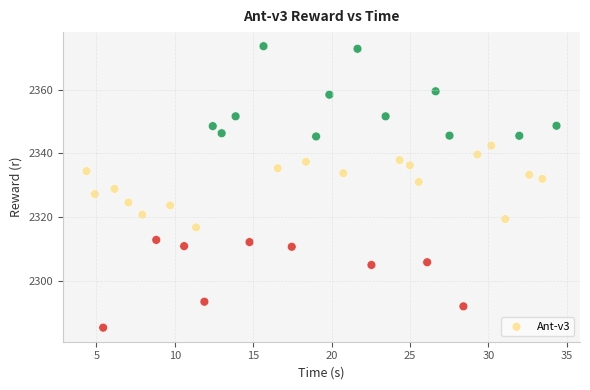

What is the range of X values (max minus min)?

30.0